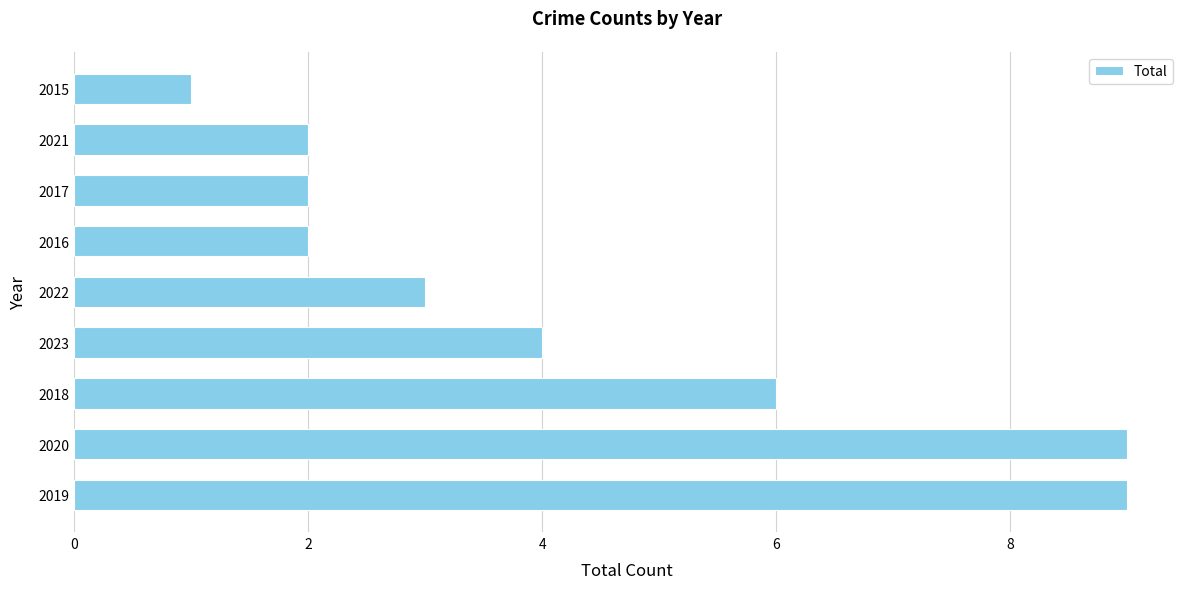

Is it true that the value at 2017 is 2?

True